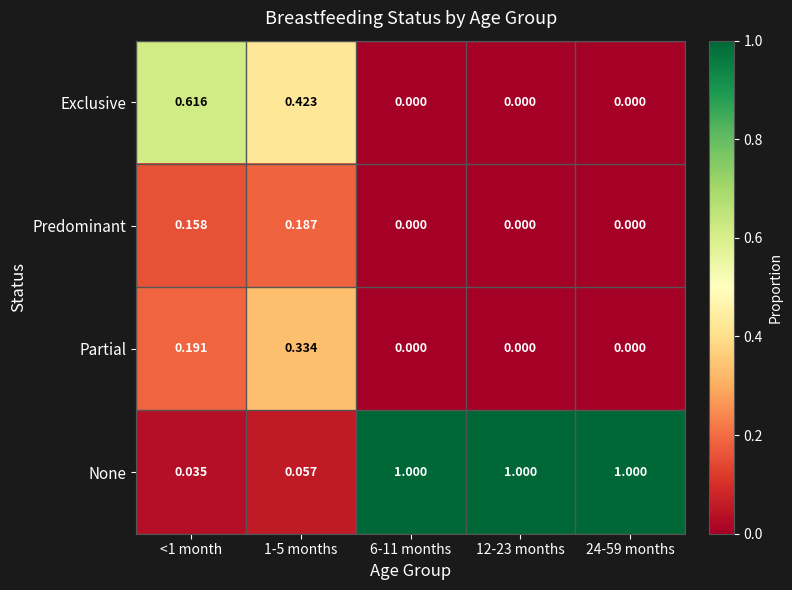

What is the total value across all series at 6-11 months?

1.0